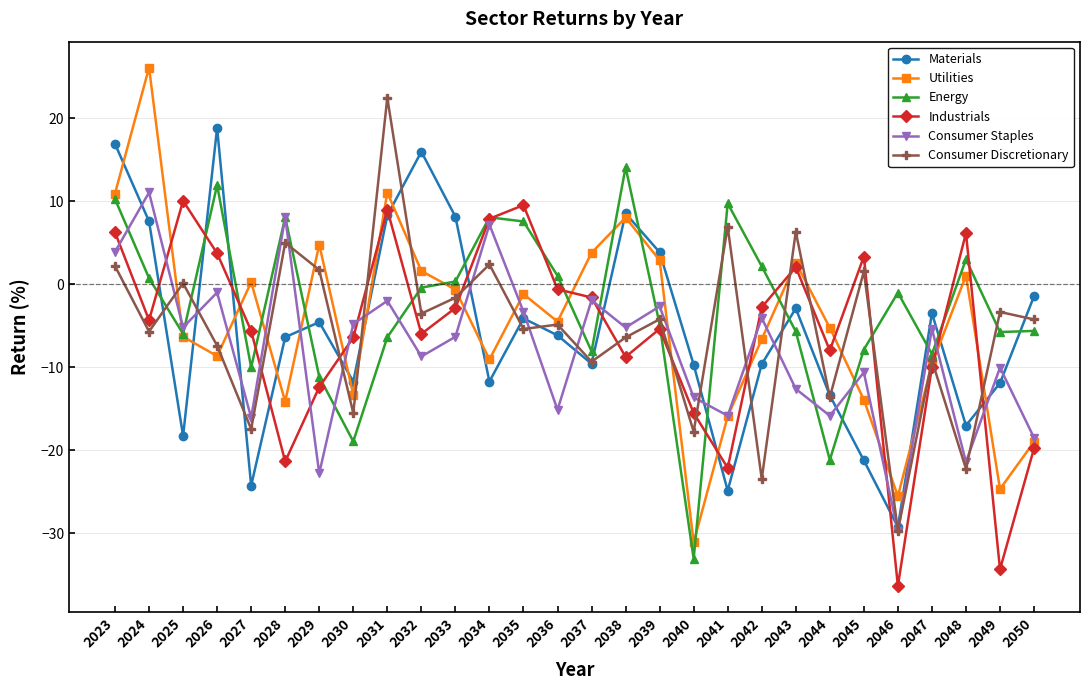

Between 2027 and 2047, which series saw the biggest shift?

Materials